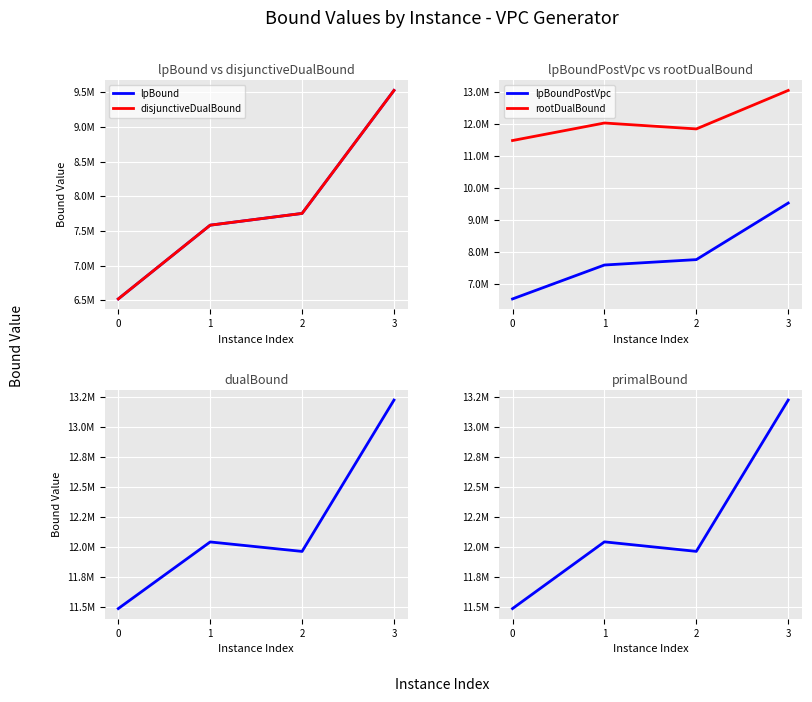

Reading left to right, transcribe all the data shown in this chart.

lpBound: 6519541.9	7583117.4	7752420.9	9525735.3
disjunctiveDualBound: 6519893.0	7583117.4	7752596.4	9525735.3
lpBoundPostVpc: 6519541.9	7583117.4	7752420.9	9525735.3
rootDualBound: 11486166.7	12035295.0	11849884.8	13056919.8
dualBound: 11490666.7	12045667.4	11966800.7	13227567.3
primalBound: 11490666.7	12046436.0	11967168.7	13227577.3